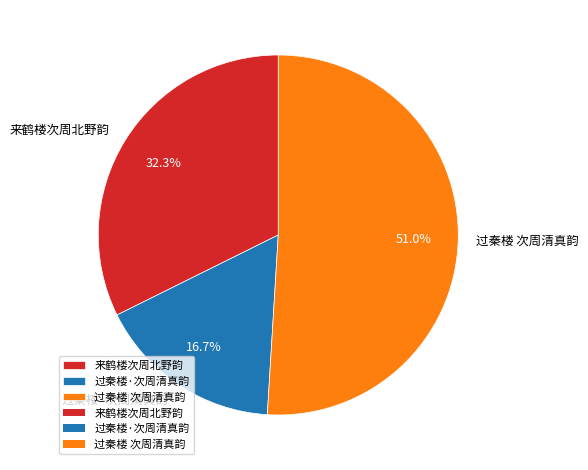

Which category has the smallest portion of the pie?

过秦楼·次周清真韵